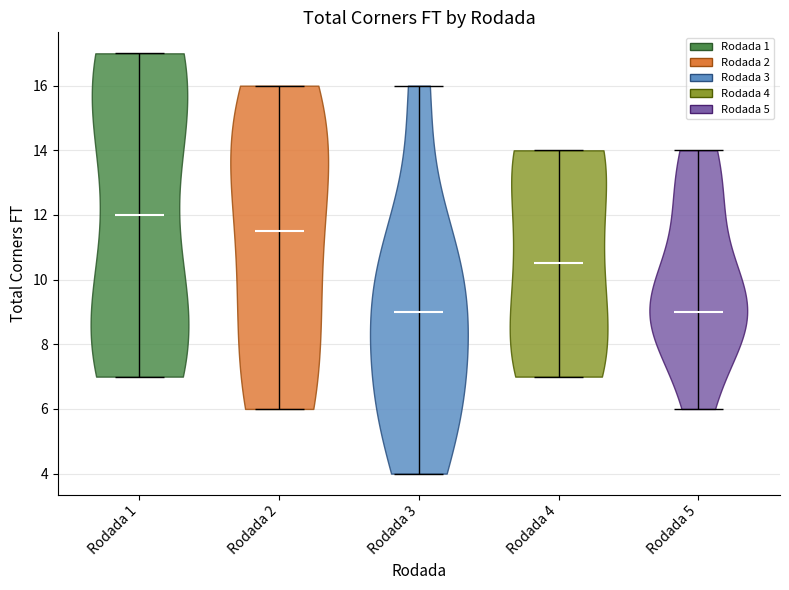

What is the lowest point the violin for Rodada 4 reaches on the y-axis? The values are not printed on the chart, so give them approximately, as read against the axis.

7.0